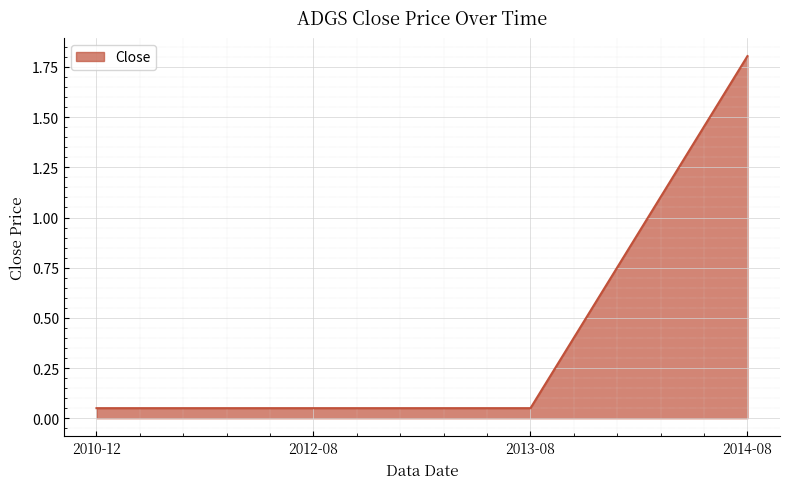

Is it true that the value at 2014-08 is 3.0?

False